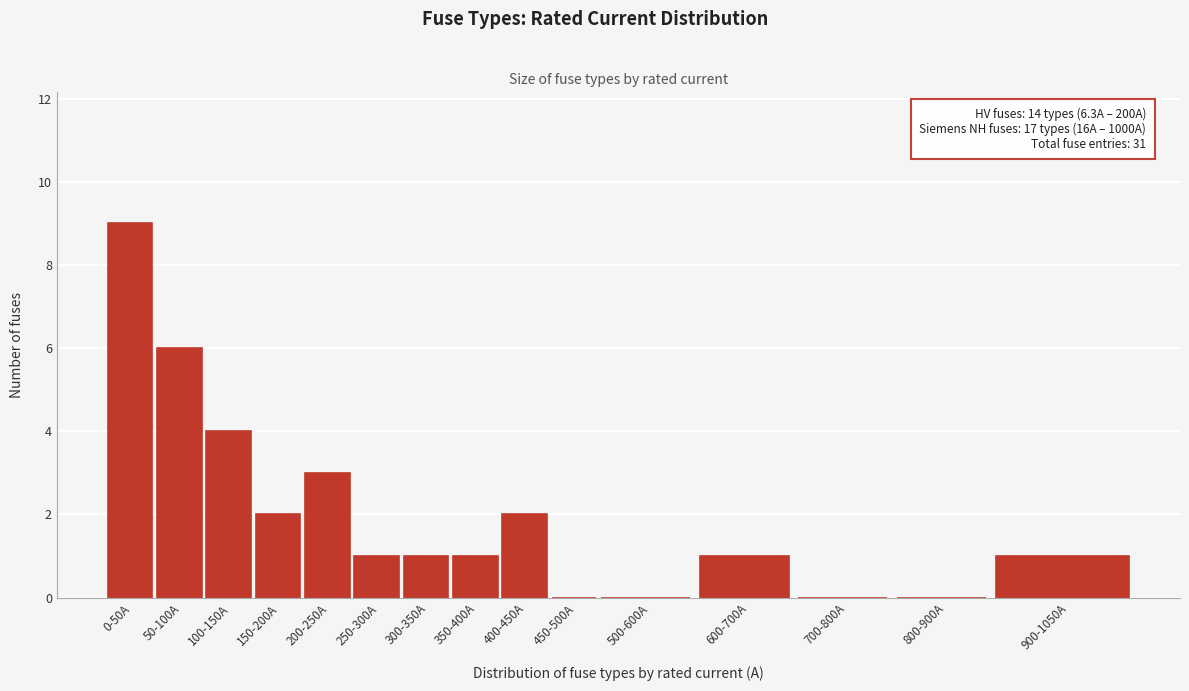

Reading left to right, what are all the values shown in this chart?

0-50A=9	50-100A=6	100-150A=4	150-200A=2	200-250A=3	250-300A=1	300-350A=1	350-400A=1	400-450A=2	450-500A=0	500-600A=0	600-700A=1	700-800A=0	800-900A=0	900-1050A=1